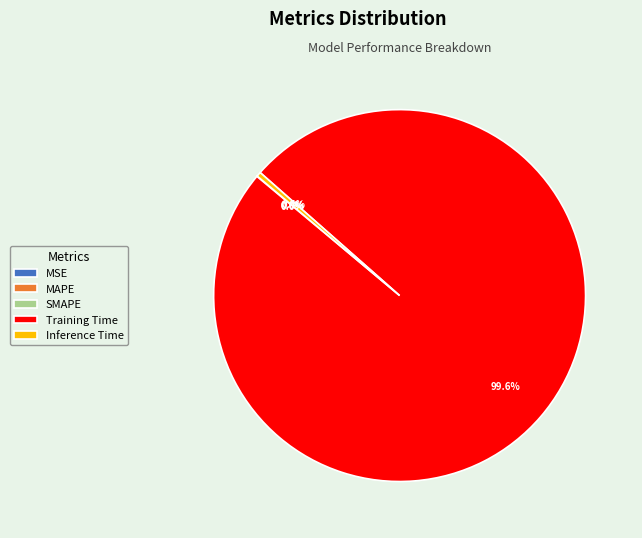

What is the majority slice?

Training Time